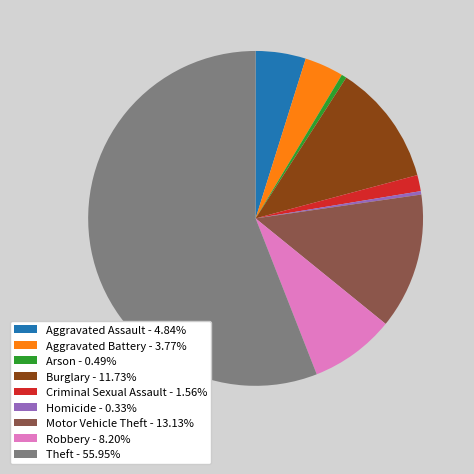

What is the largest slice in the pie chart?

Theft